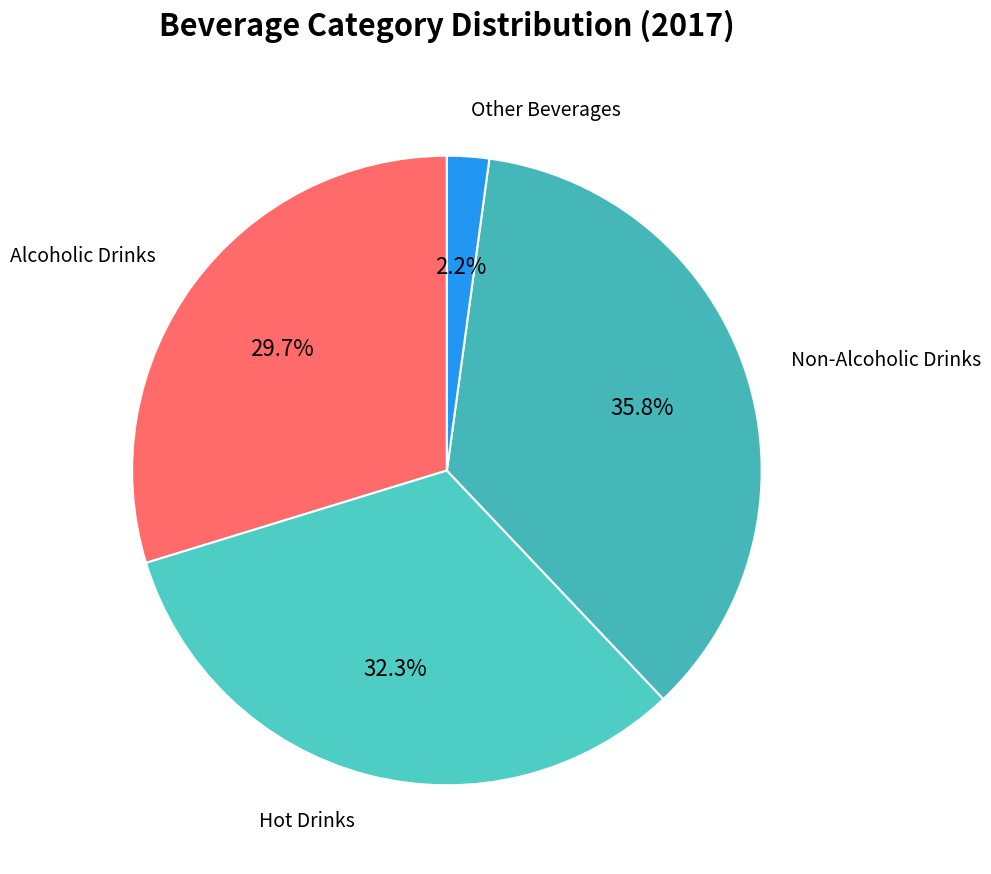

What is the largest slice in the pie chart?

Non-Alcoholic Drinks